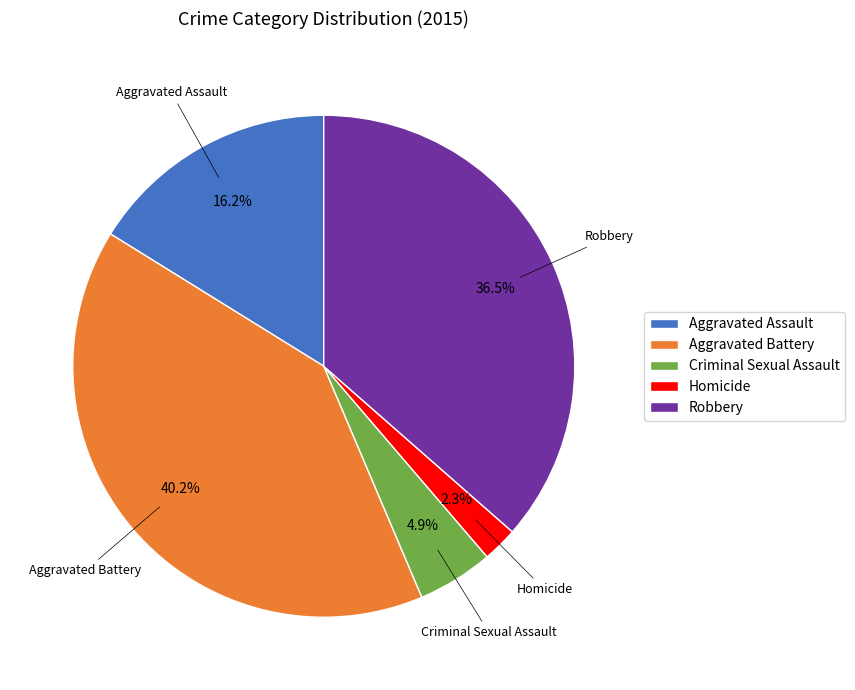

Count the number of slices in the pie.

5